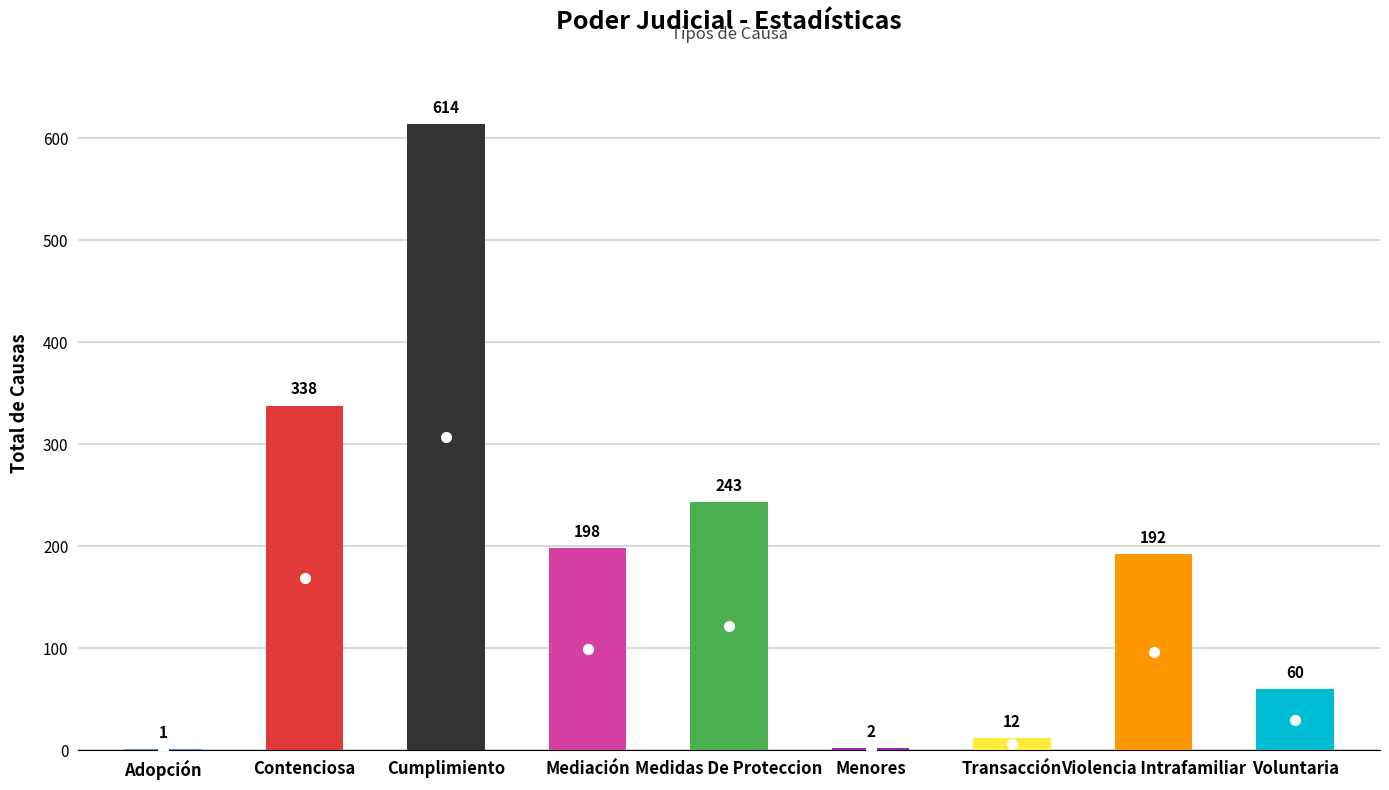

Which category has the highest value across all series?

Cumplimiento